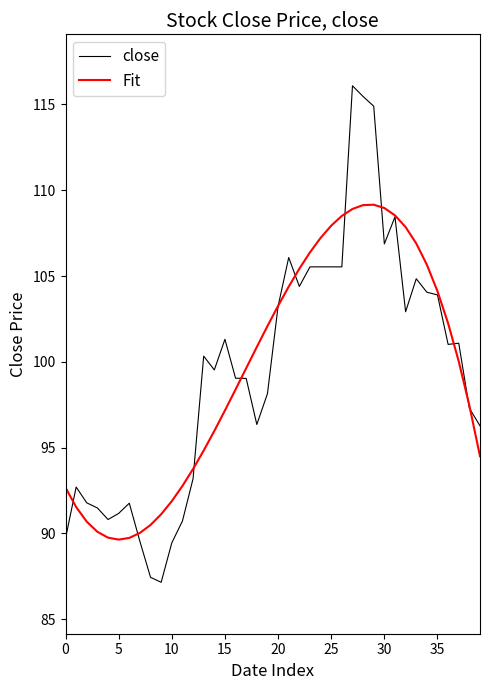

What is the greatest value displayed?

116.1